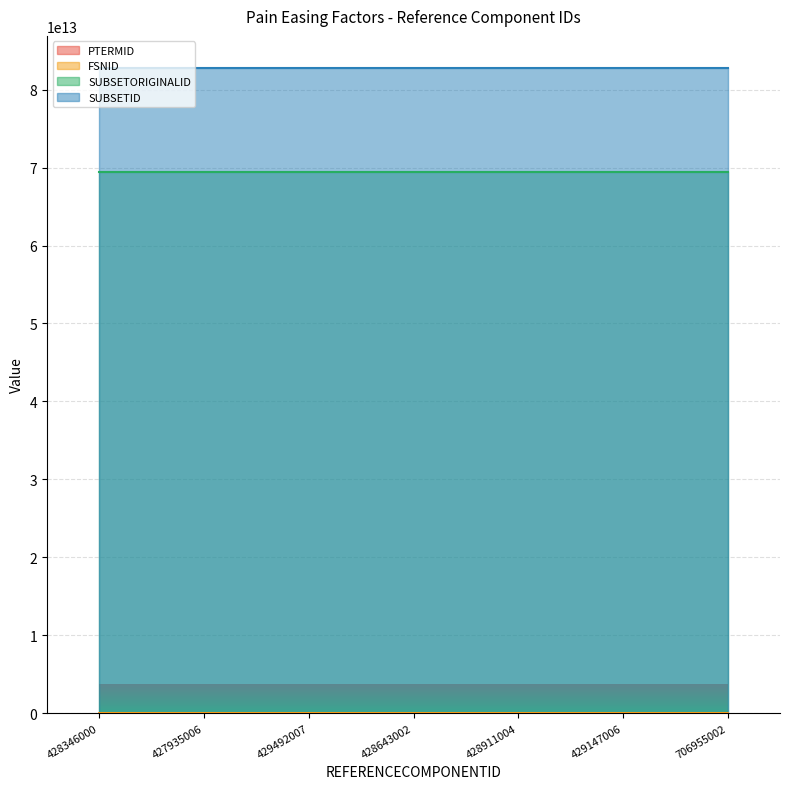

What is the label of the 7th point from the left?

706955002